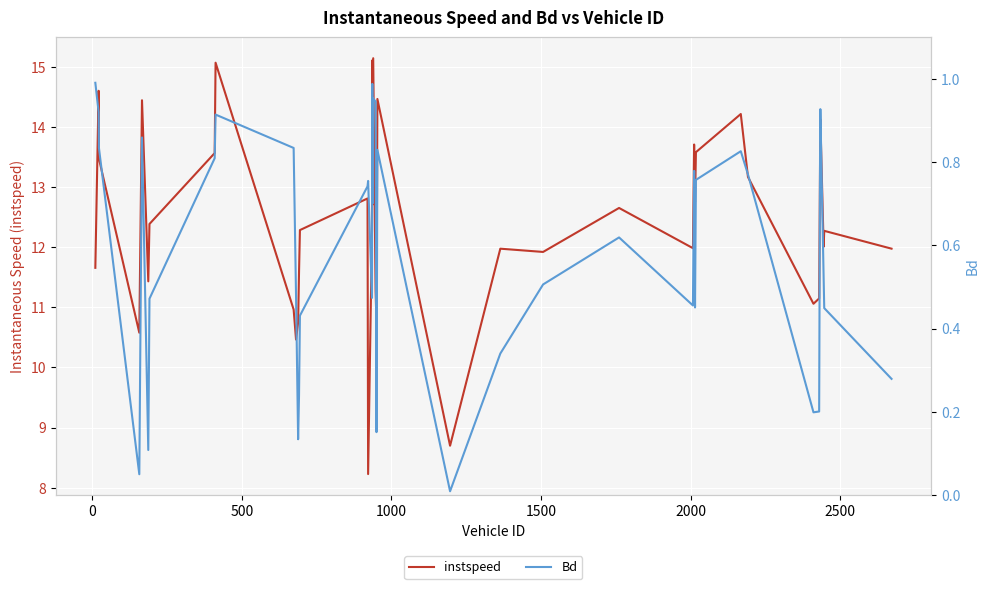

What is the lowest value of the instspeed series?

8.2